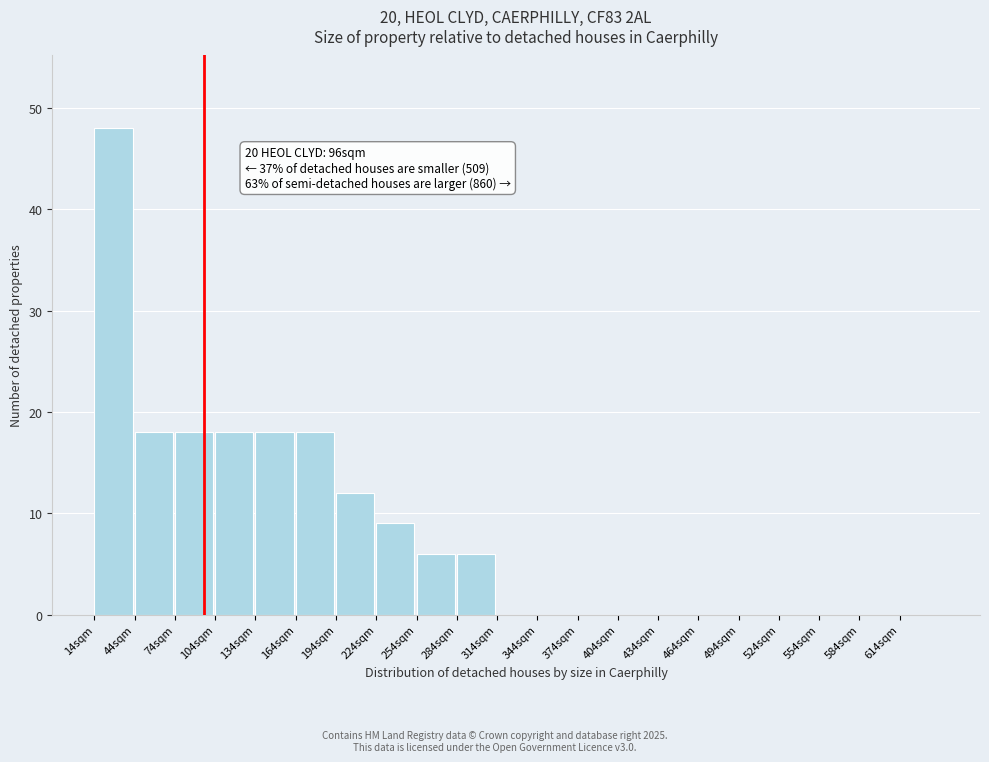

Which range on the x-axis has the tallest bar?

14 to 44